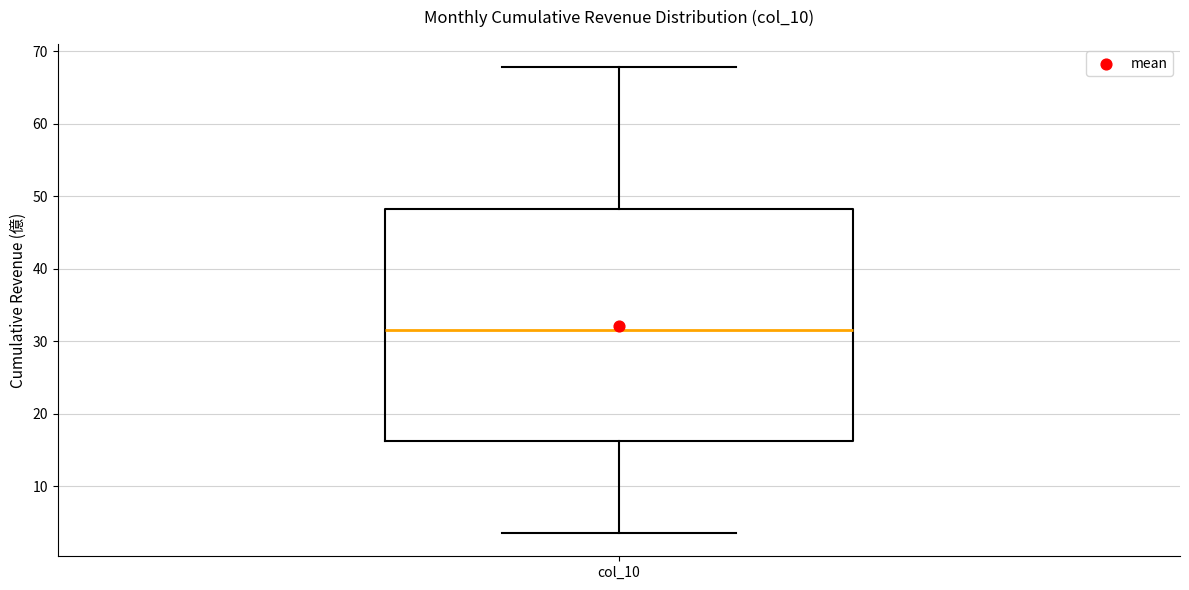

Read this box plot against the y-axis: the position of the median line, the range covered by the box, and the ends of both whiskers. The values are not printed on the chart, so give them approximately, as read against the axis.

median 32, box 16 to 48, whiskers 4 to 68